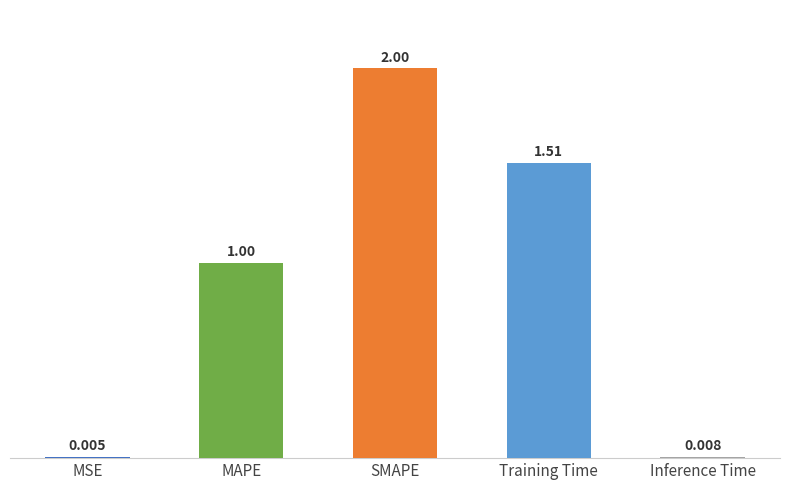

Which has a higher value, SMAPE or MSE?

SMAPE